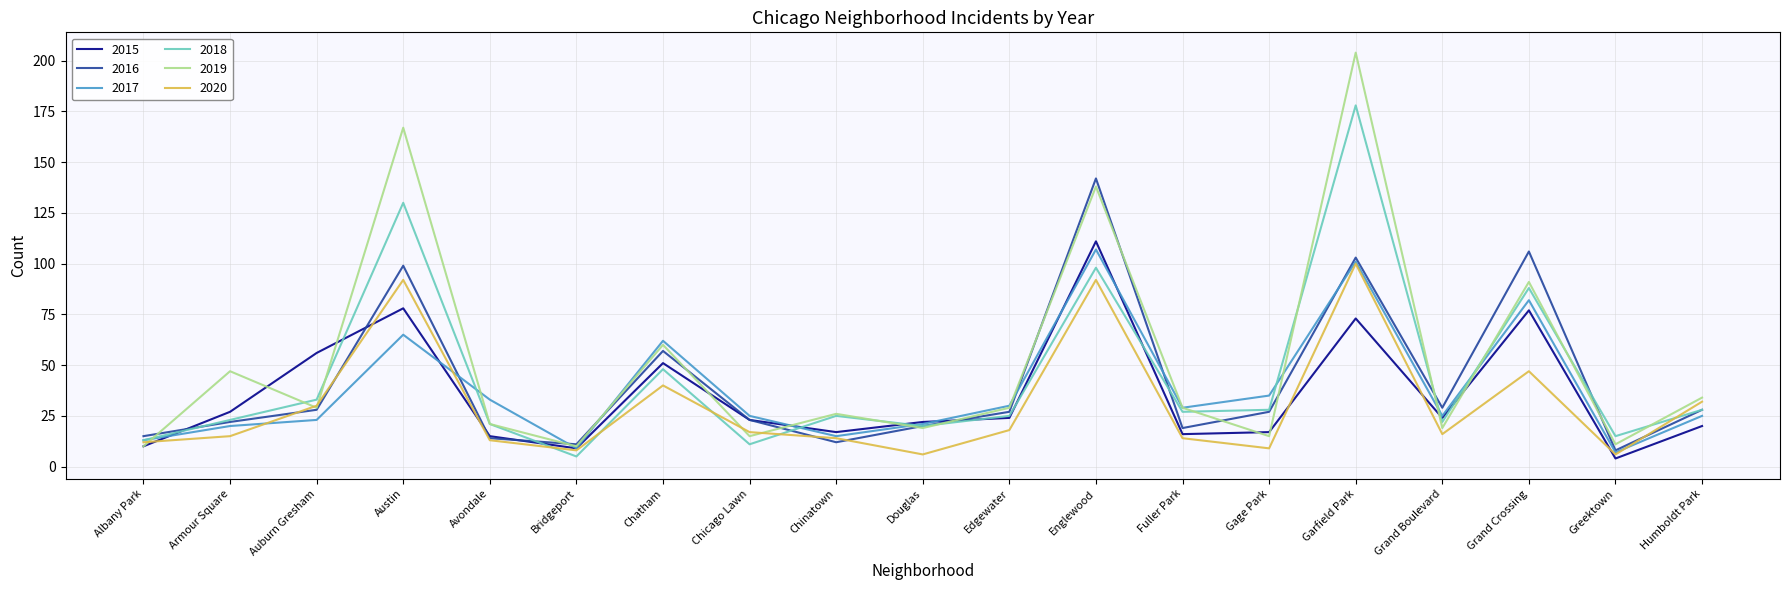

What is the total value across all series at Gage Park?

131